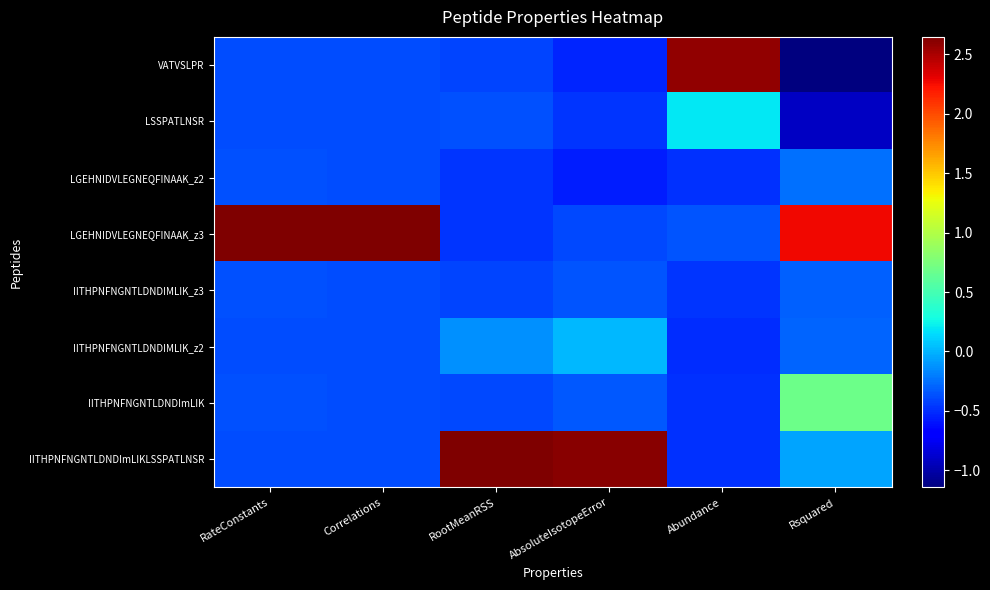

Reading left to right, what are all the values shown in this chart?

VATVSLPR: RateConstants=-0.4	Correlations=-0.4	RootMeanRSS=-0.4	AbsoluteIsotopeError=-0.5	Abundance=2.6	Rsquared=-1.1
LSSPATLNSR: RateConstants=-0.4	Correlations=-0.4	RootMeanRSS=-0.4	AbsoluteIsotopeError=-0.5	Abundance=0.2	Rsquared=-0.9
LGEHNIDVLEGNEQFINAAK_z2: RateConstants=-0.4	Correlations=-0.4	RootMeanRSS=-0.5	AbsoluteIsotopeError=-0.6	Abundance=-0.5	Rsquared=-0.2
LGEHNIDVLEGNEQFINAAK_z3: RateConstants=2.6	Correlations=2.6	RootMeanRSS=-0.5	AbsoluteIsotopeError=-0.4	Abundance=-0.4	Rsquared=2.3
IITHPNFNGNTLDNDIMLIK_z3: RateConstants=-0.4	Correlations=-0.4	RootMeanRSS=-0.4	AbsoluteIsotopeError=-0.3	Abundance=-0.5	Rsquared=-0.3
IITHPNFNGNTLDNDIMLIK_z2: RateConstants=-0.4	Correlations=-0.4	RootMeanRSS=-0.1	AbsoluteIsotopeError=0.0	Abundance=-0.5	Rsquared=-0.3
IITHPNFNGNTLDNDImLIK: RateConstants=-0.4	Correlations=-0.4	RootMeanRSS=-0.4	AbsoluteIsotopeError=-0.3	Abundance=-0.5	Rsquared=0.7
IITHPNFNGNTLDNDImLIKLSSPATLNSR: RateConstants=-0.4	Correlations=-0.4	RootMeanRSS=2.6	AbsoluteIsotopeError=2.6	Abundance=-0.5	Rsquared=-0.1